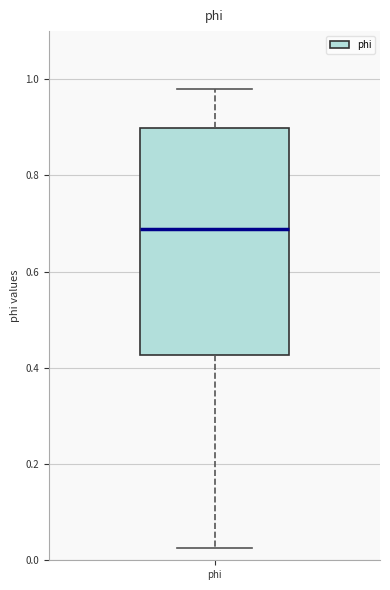

Read this box plot against the y-axis: the position of the median line, the range covered by the box, and the ends of both whiskers. The values are not printed on the chart, so give them approximately, as read against the axis.

median 0.68, box 0.42 to 0.90, whiskers 0.02 to 0.98